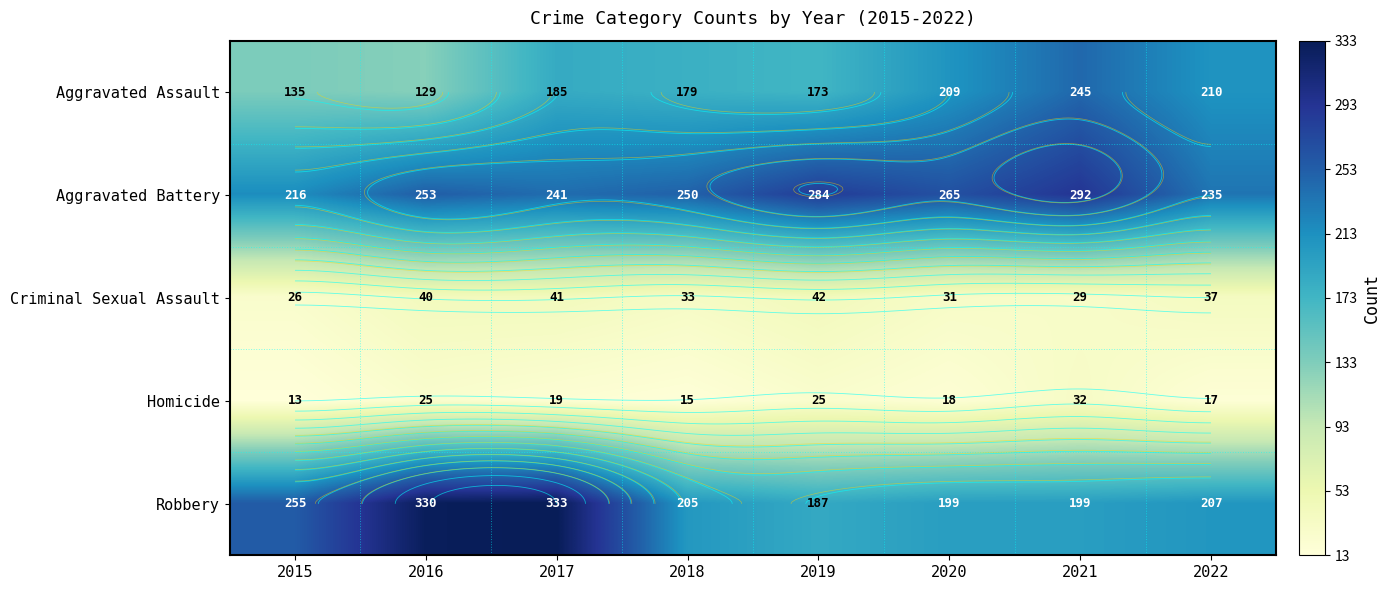

The value of Robbery at 2019 is 187. True or false?

True